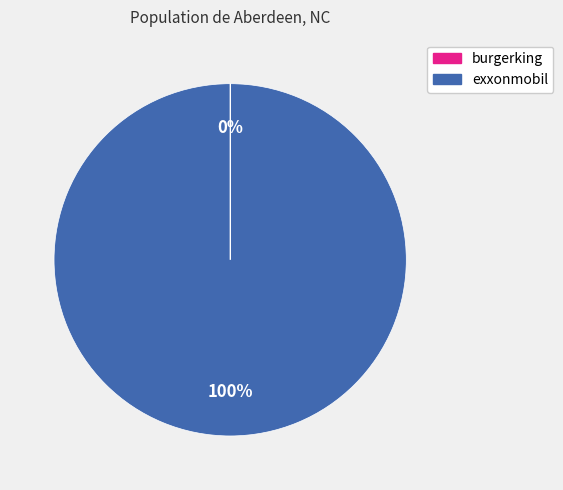

The exxonmobil slice represents 100% of the pie. True or false?

True